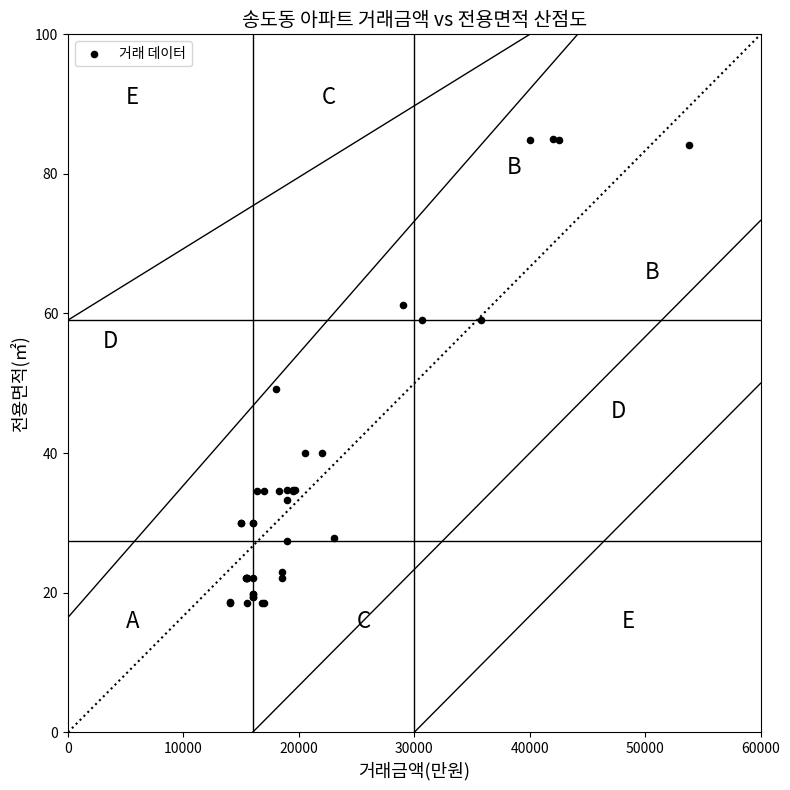

What Y value in the scatter plot is closest to 51?

49.1